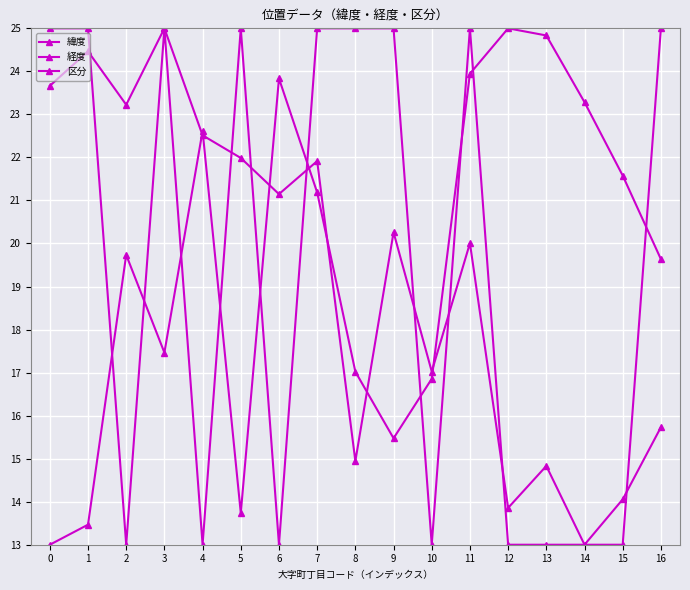

Count the number of data series in this chart.

3